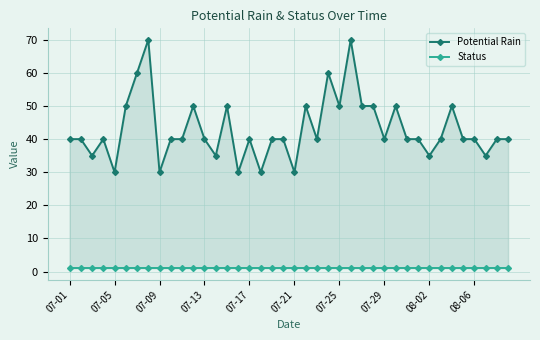

Does the chart have visible grid lines?

Yes